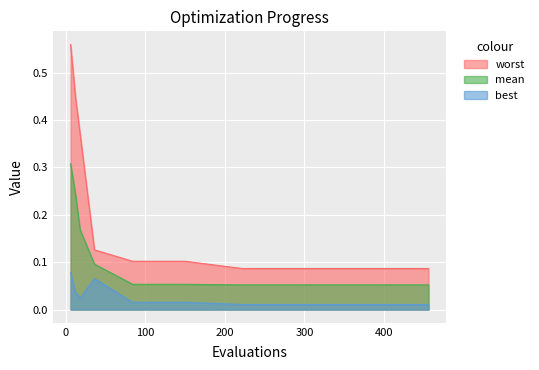

Does the chart display data point markers on the line(s)?

No